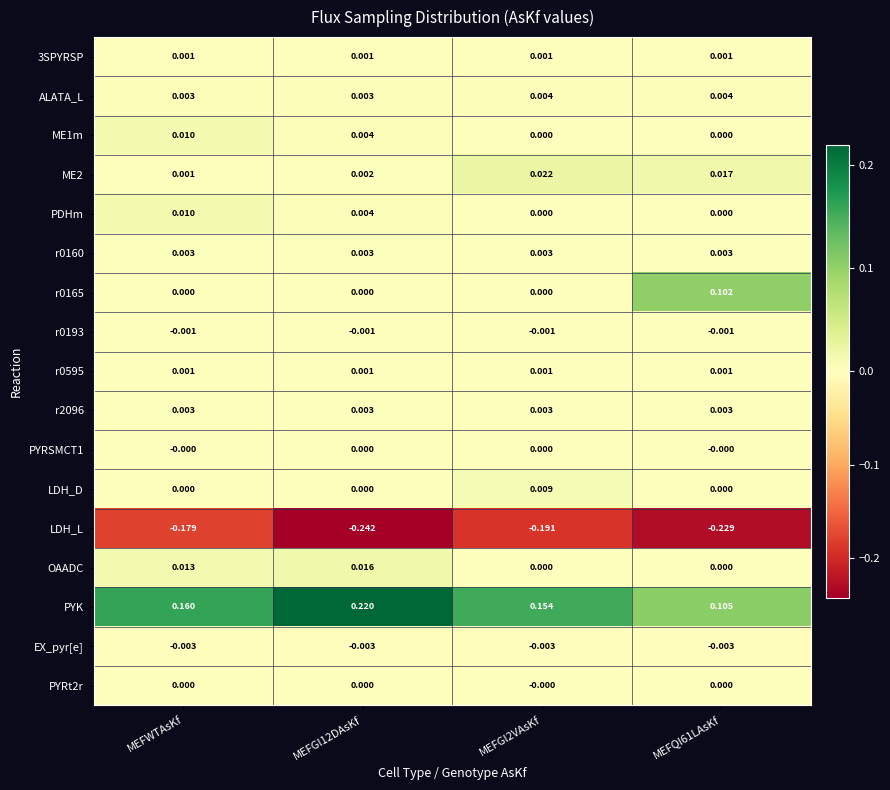

Which series has the largest range (max minus min)?

PYK